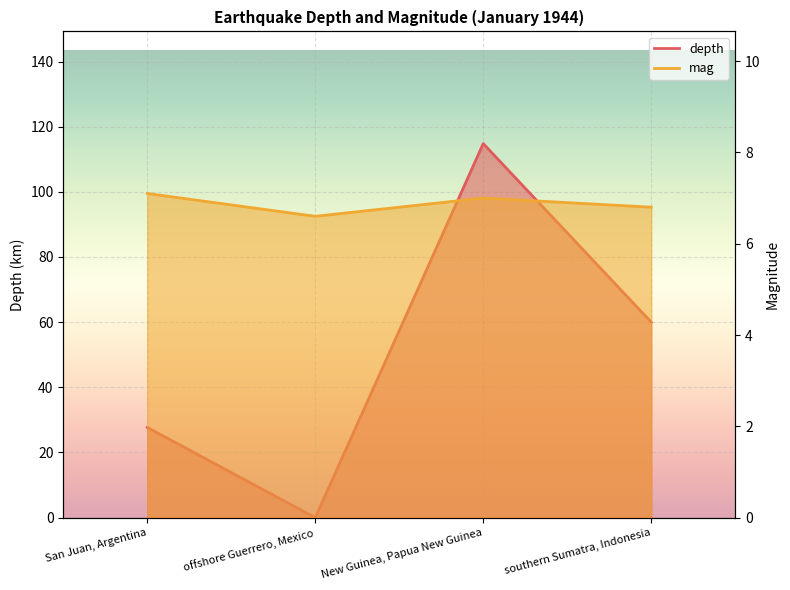

At which category is the sum across all series the highest?

New Guinea, Papua New Guinea